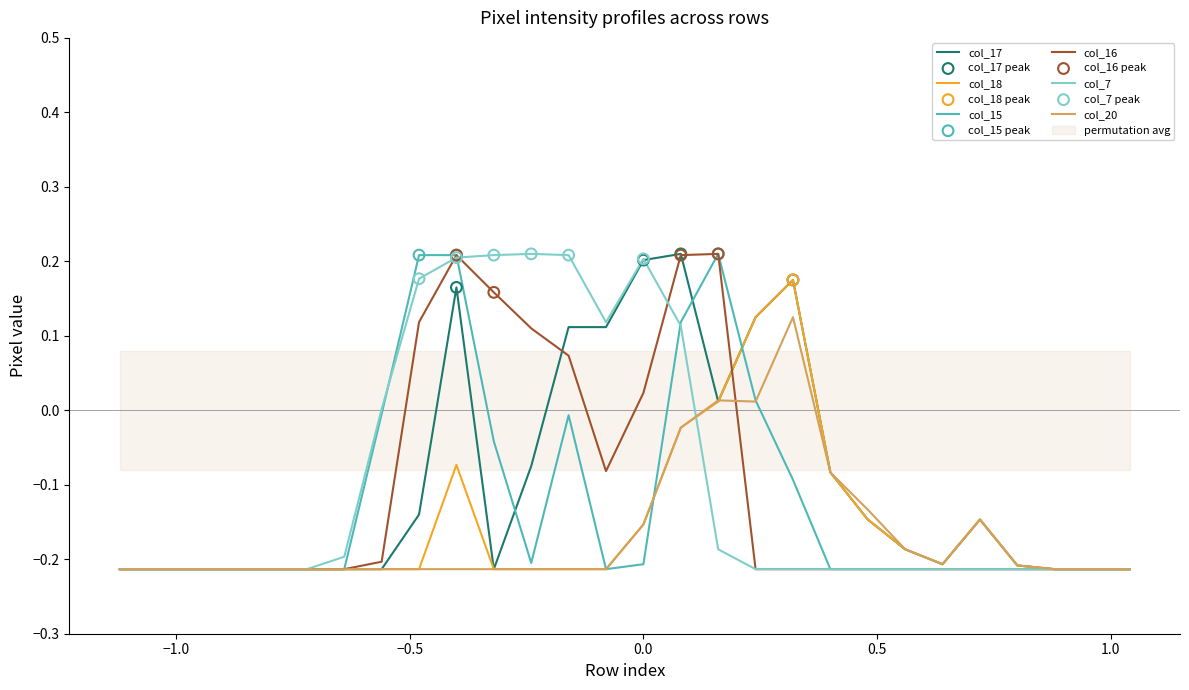

Which series has the largest total across all categories?

col_7